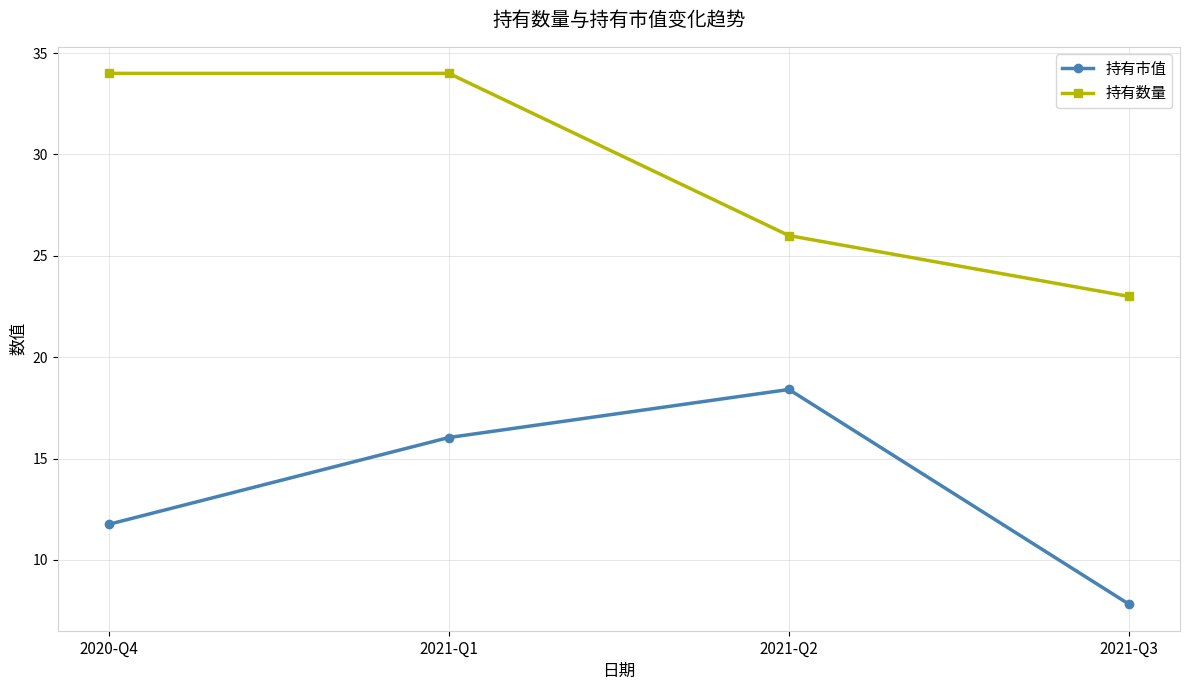

Is this an area chart (filled region under the line)?

No